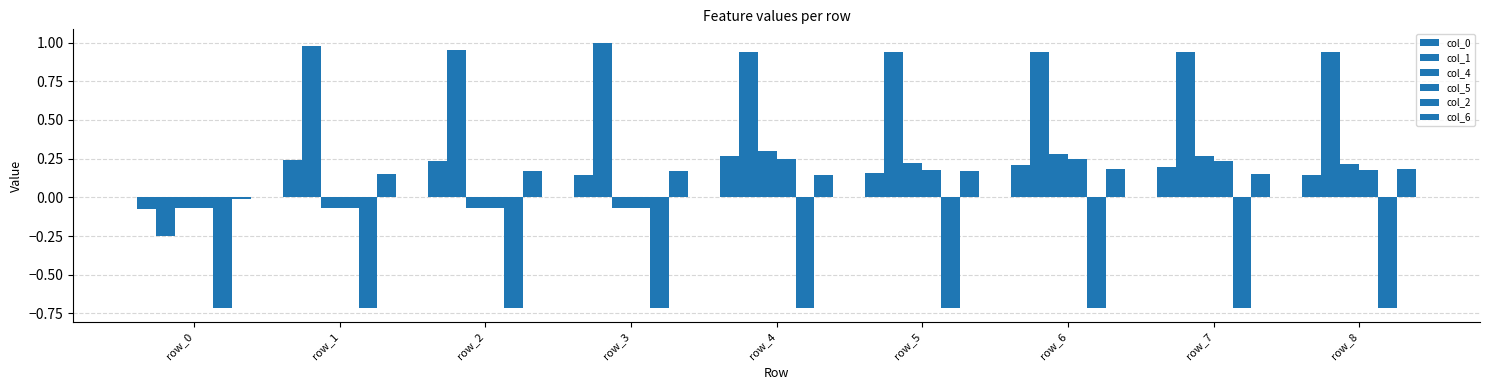

At row_4, list the series in order from smallest to largest.

col_2, col_6, col_5, col_0, col_4, col_1